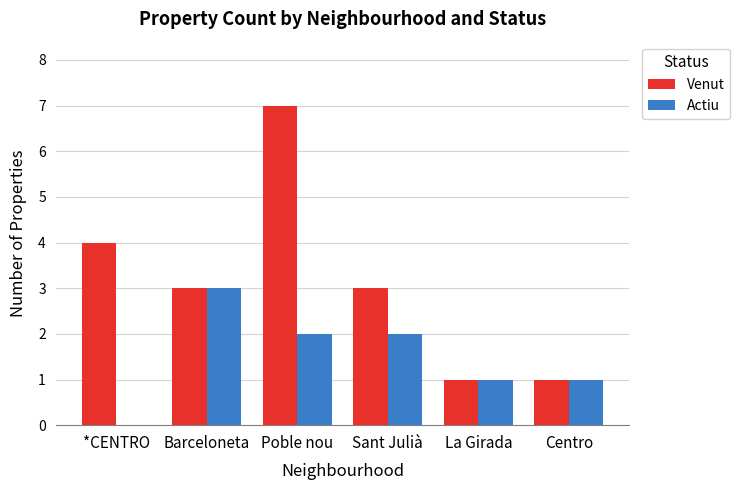

Is it true that Actiu equals 1 at La Girada?

True